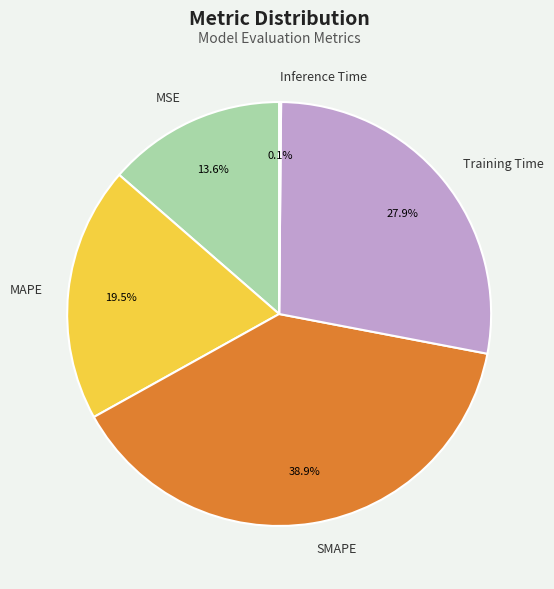

Between Training Time and MSE, which is larger?

Training Time